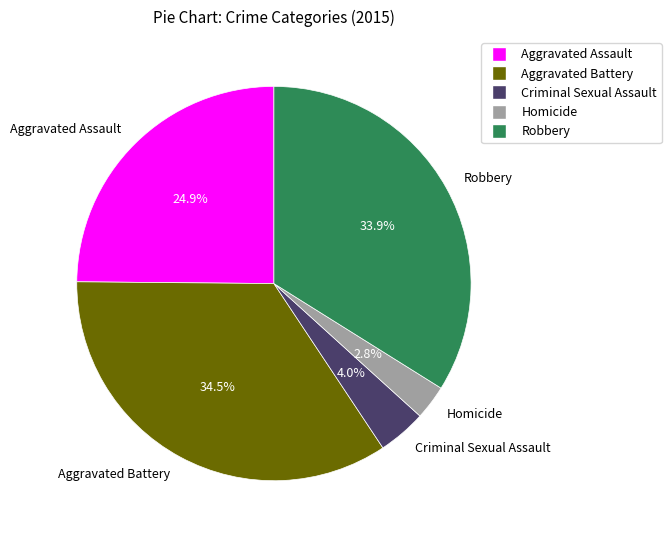

Is the sum of Aggravated Battery and Homicide greater than half?

No